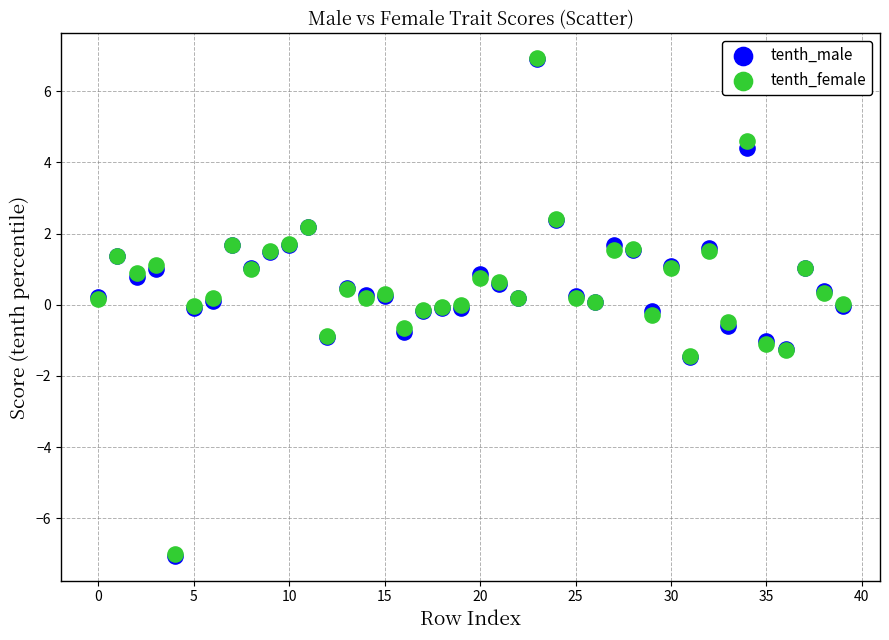

Which series has the largest Y range (max minus min)?

tenth_male